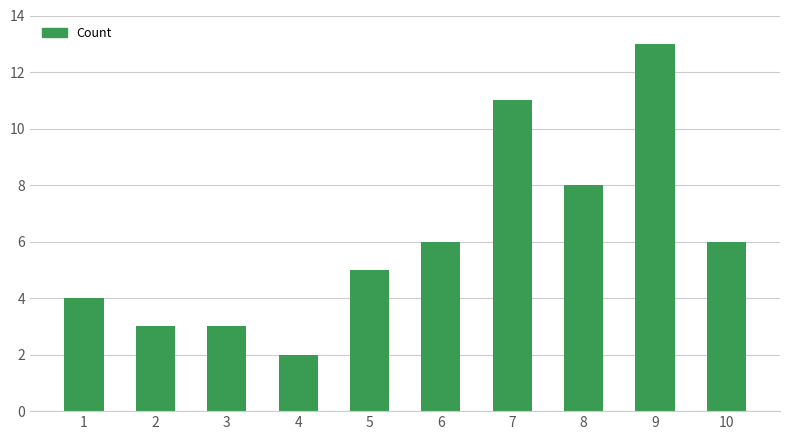

The value at 3 is 3. True or false?

True